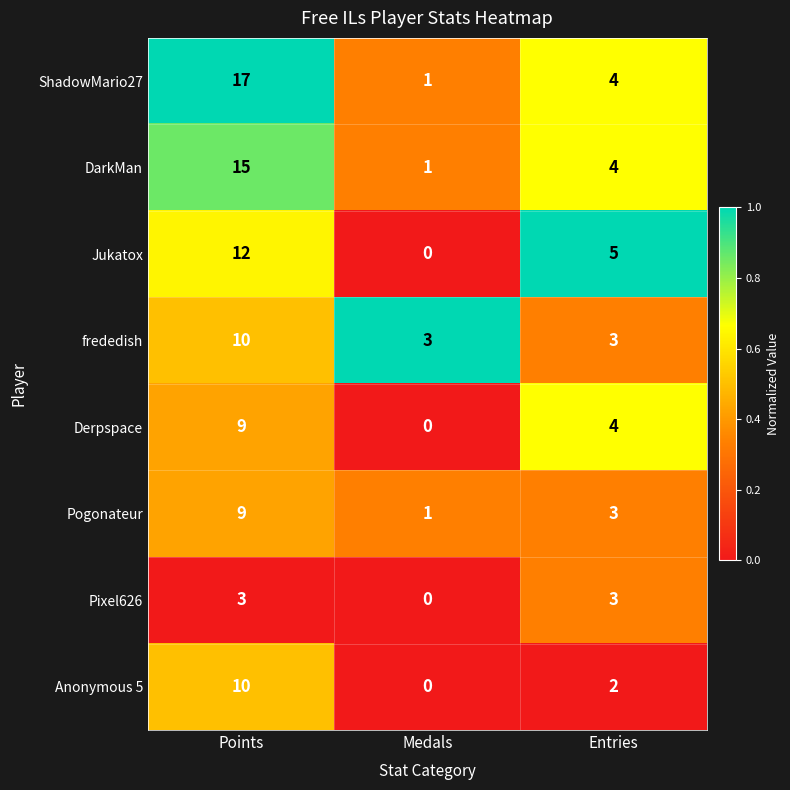

Count the number of categories in the chart.

3